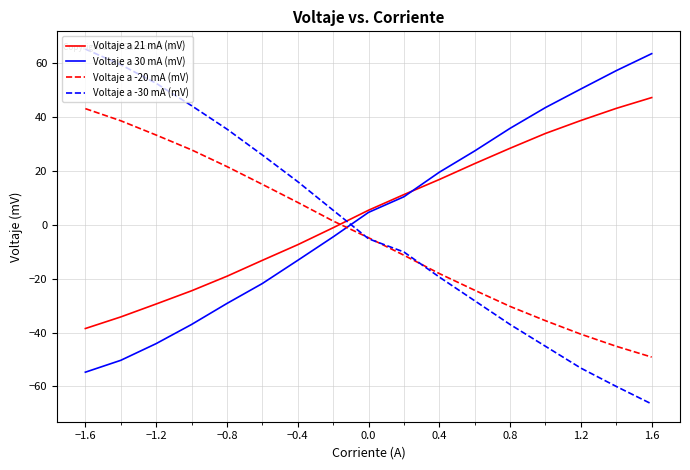

Which series has the largest total across all categories?

Voltaje a 21 mA (mV)